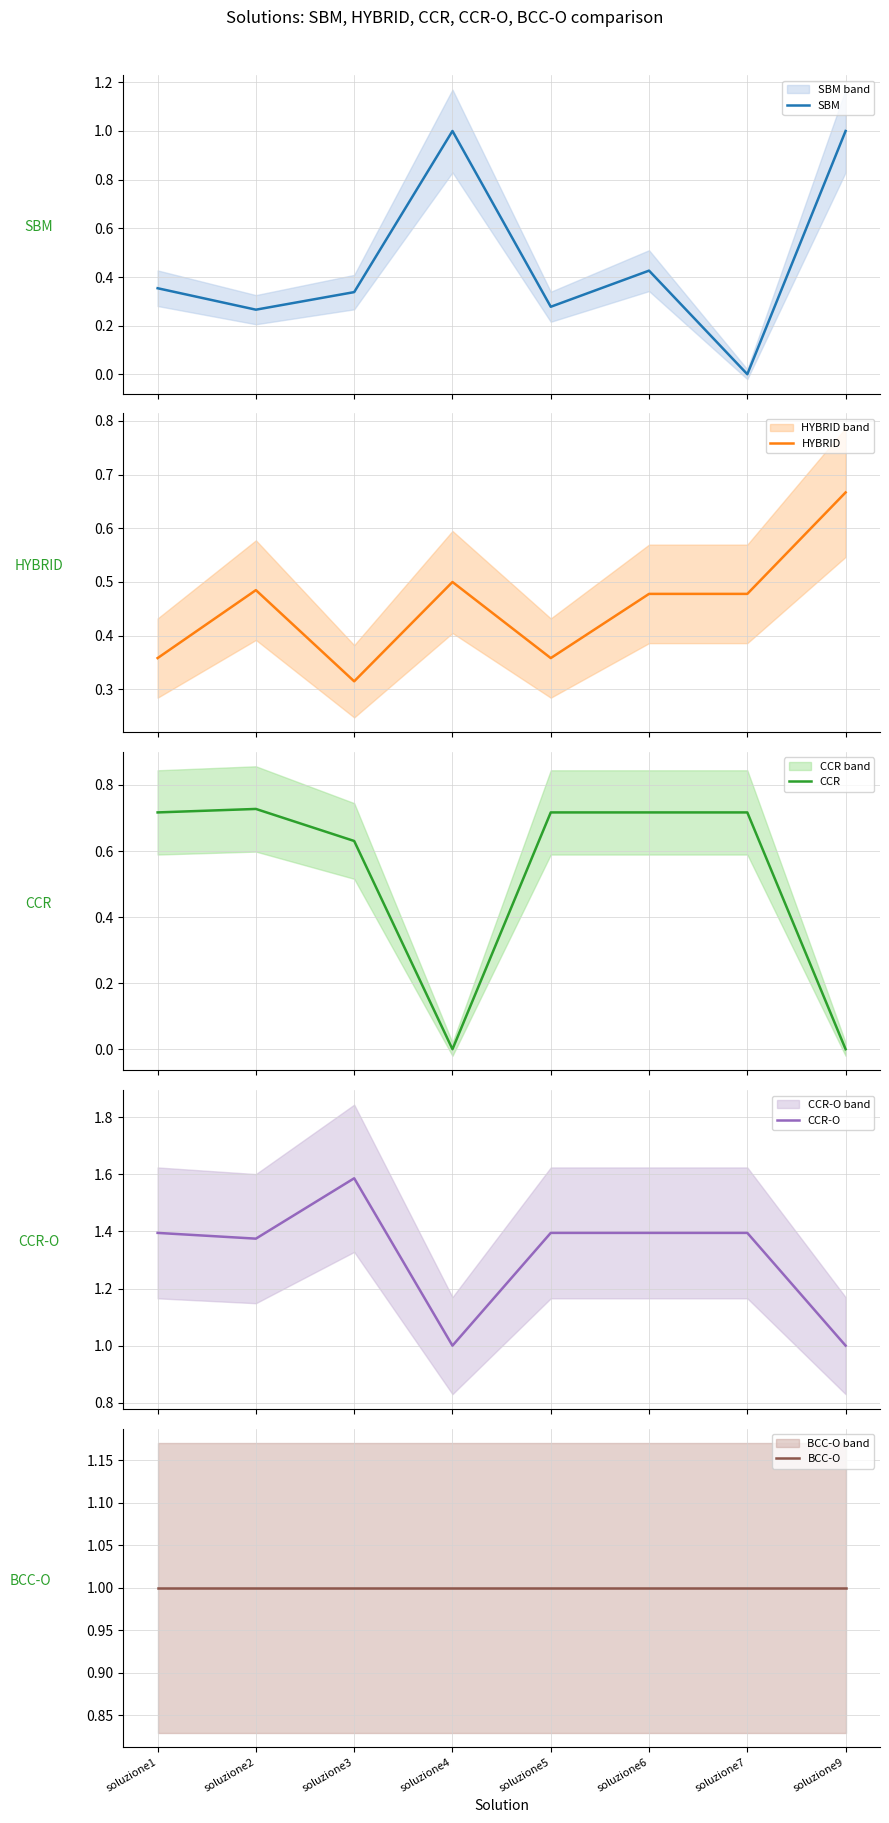

True or false: CCR-O and BCC-O cross at least once.

False